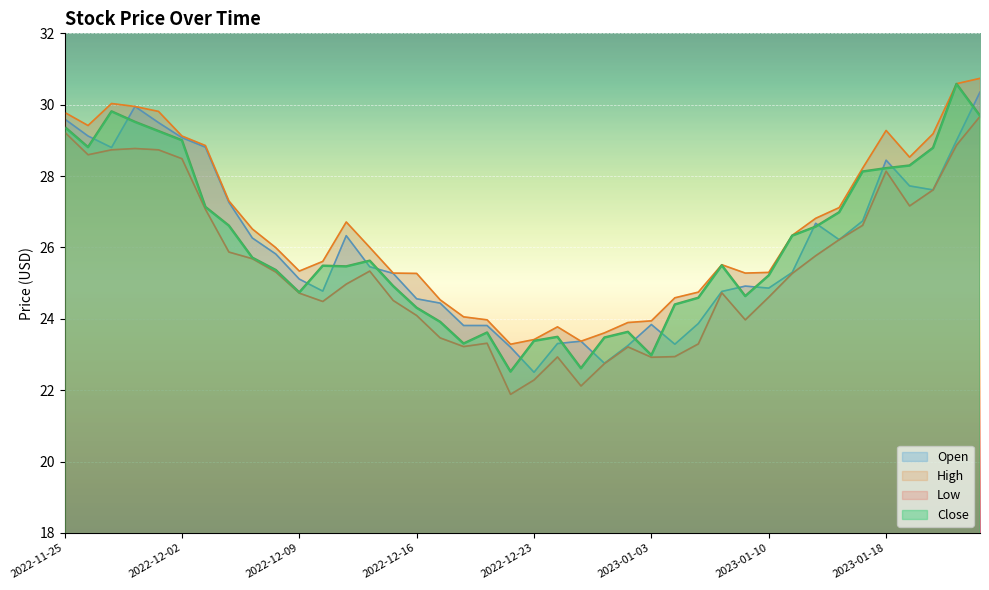

True or false: Low and Close intersect in this chart.

False